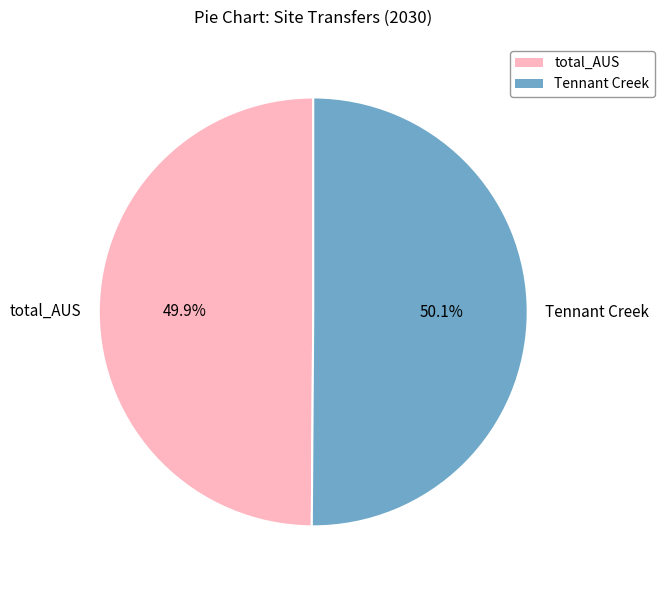

What is the ratio of the value at Tennant Creek to the value at total_AUS?

1.0